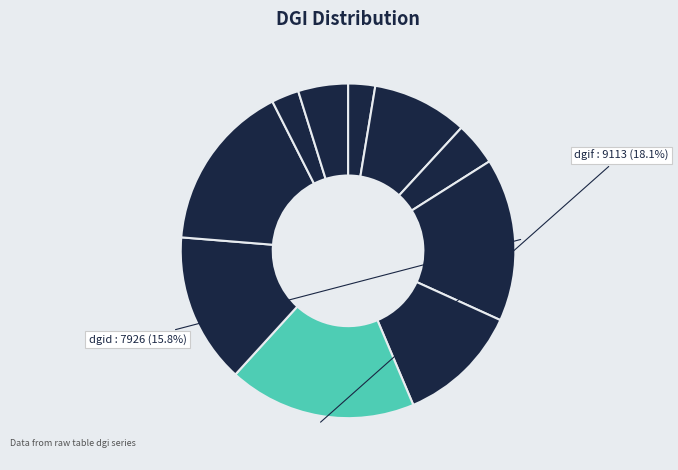

To the nearest percent, what is the difference between the largest and smallest slice percentages?

16%